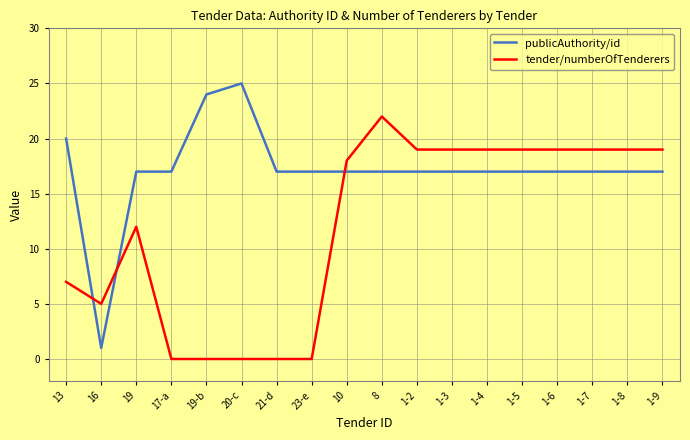

Between which two adjacent categories do tender/numberOfTenderers and publicAuthority/id first intersect?

13 and 16